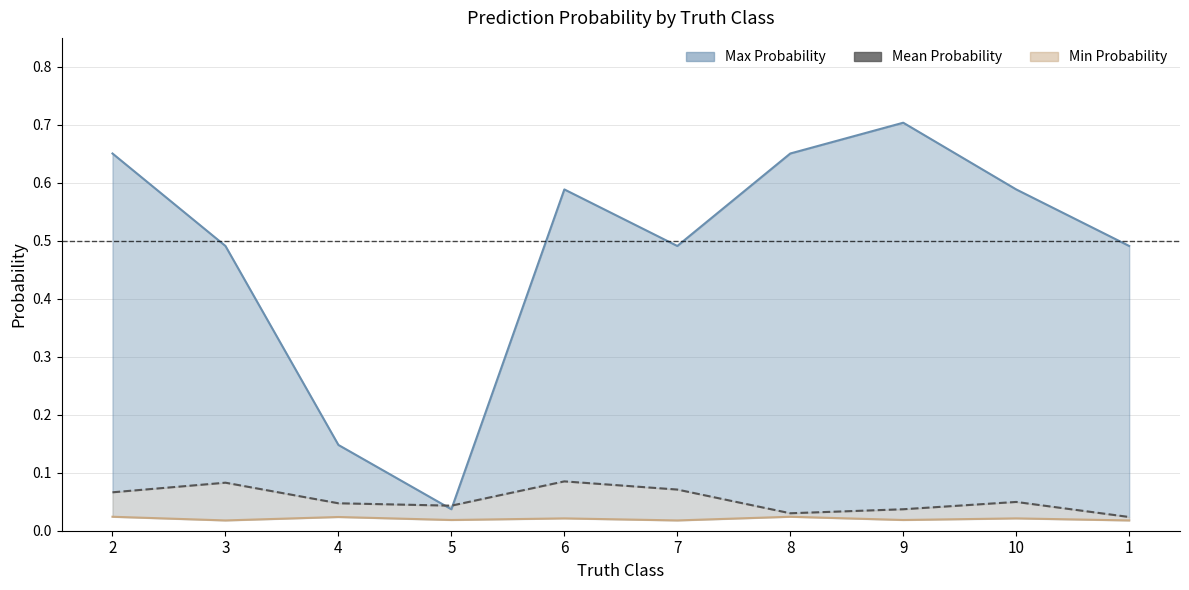

Reading left to right, what are all the values shown in this chart?

Max Probability: 0.7	0.5	0.1	0.0	0.6	0.5	0.7	0.7	0.6	0.5
Mean Probability: 0.1	0.1	0.0	0.0	0.1	0.1	0.0	0.0	0.0	0.0
Min Probability: 0.0	0.0	0.0	0.0	0.0	0.0	0.0	0.0	0.0	0.0